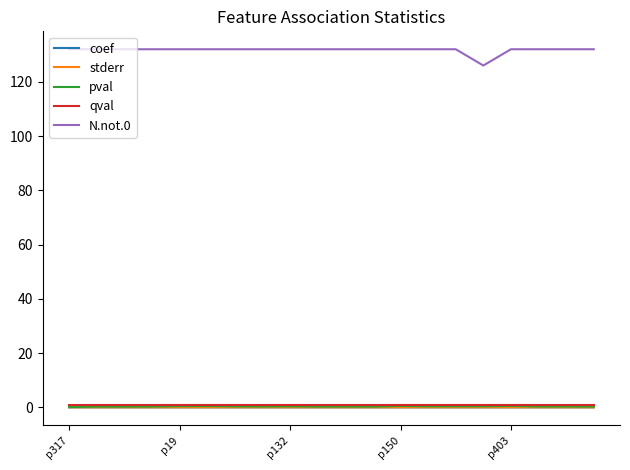

What are all the series names shown in the legend?

coef, stderr, pval, qval, N.not.0